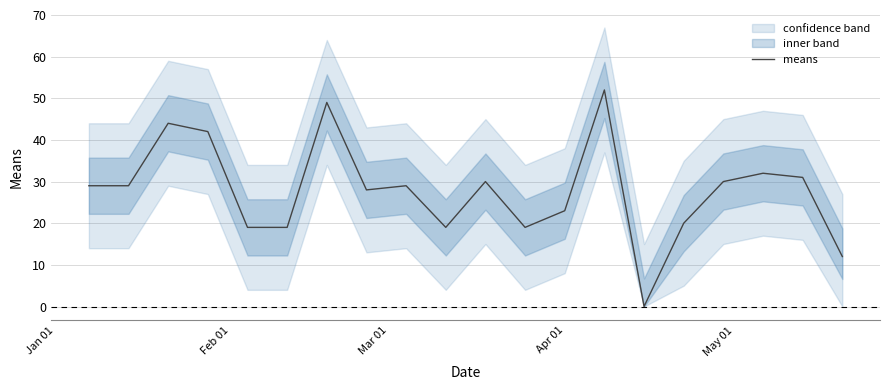

Reading left to right, transcribe all the data shown in this chart.

29	29	44	42	19	19	49	28	29	19	30	19	23	52	0	20	30	32	31	12